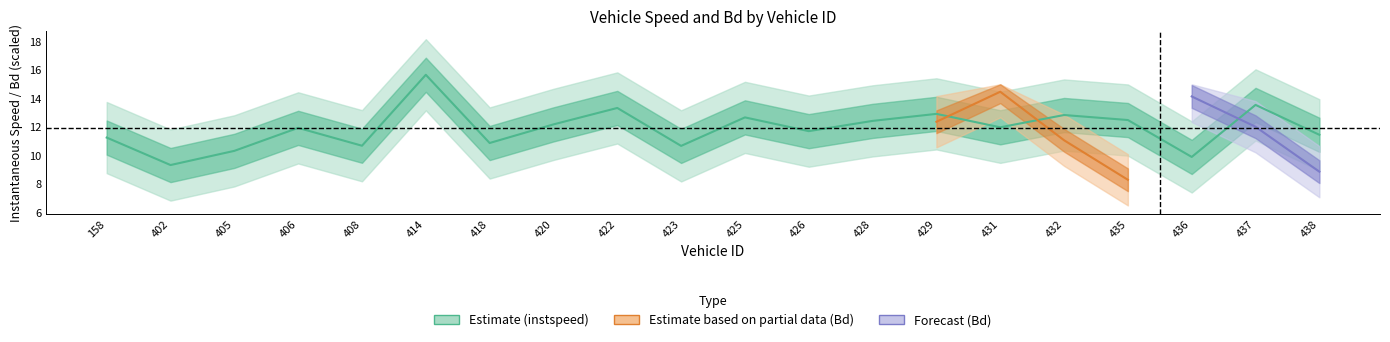

Reading left to right, list all the values displayed in this chart.

158=11.3	402=9.3	405=10.3	406=11.9	408=10.7	414=15.7	418=10.9	420=12.2	422=13.3	423=10.7	425=12.7	426=11.7	428=12.4	429=12.9	431=12.0	432=12.8	435=12.5	436=9.9	437=13.6	438=11.5